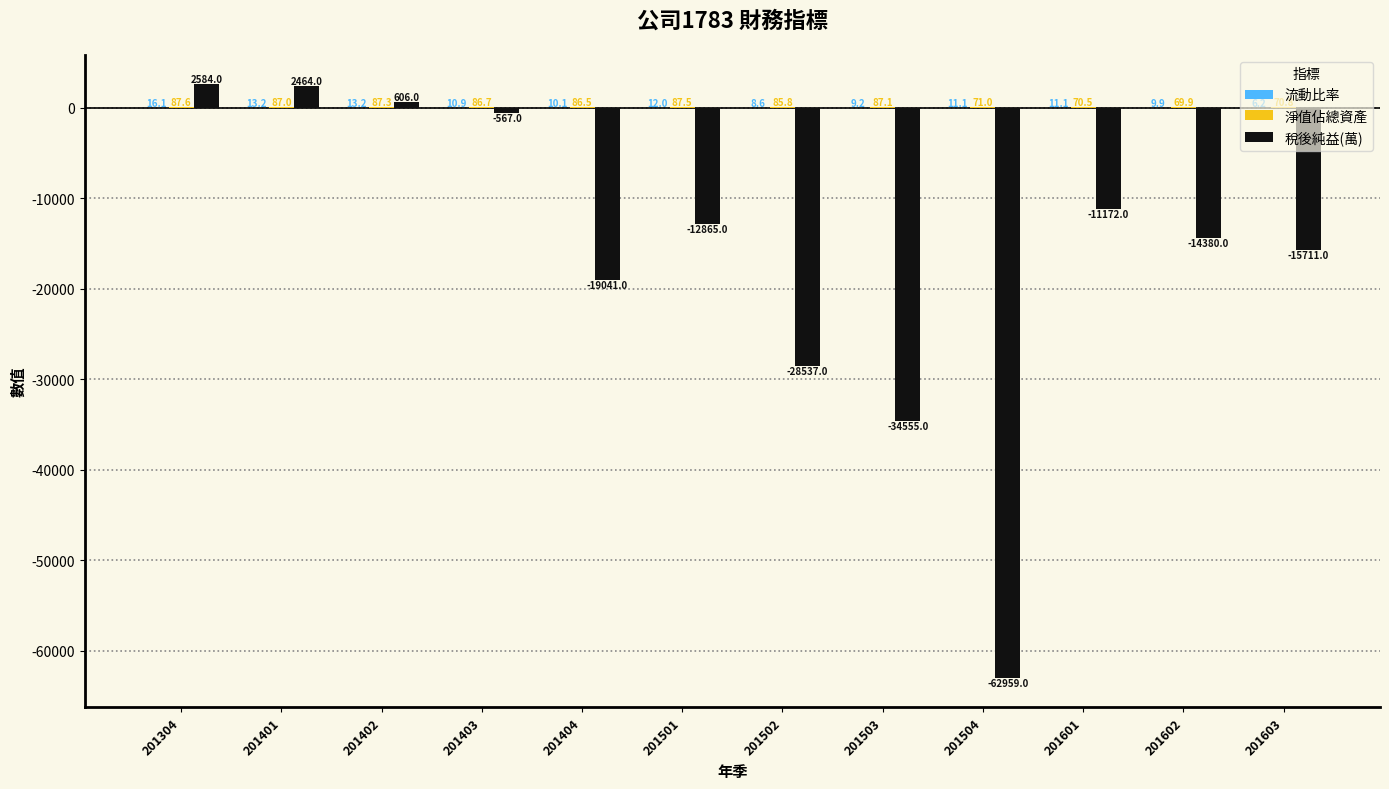

Where does the 稅後純益(萬) series first go above -12865?

201304